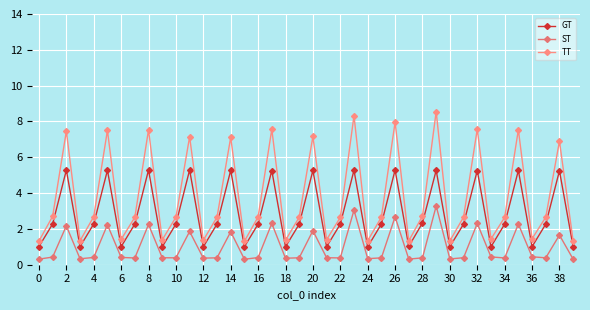

How many lines are shown in the chart?

3